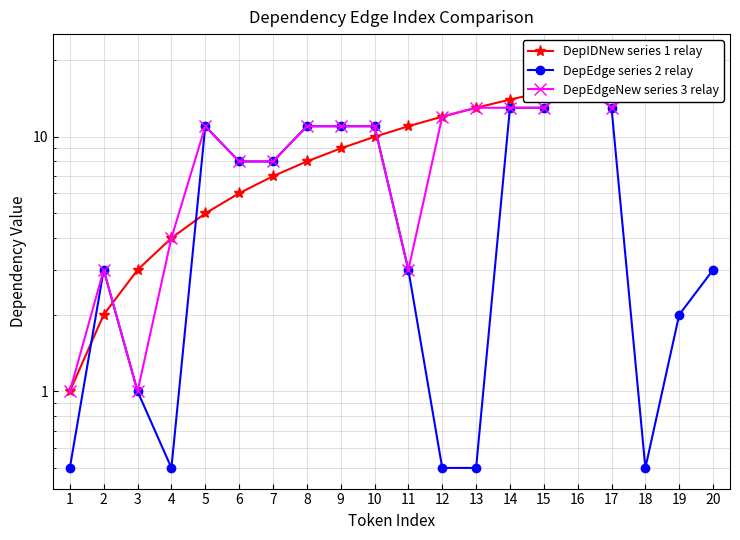

Which label corresponds to the largest value in the chart?

20